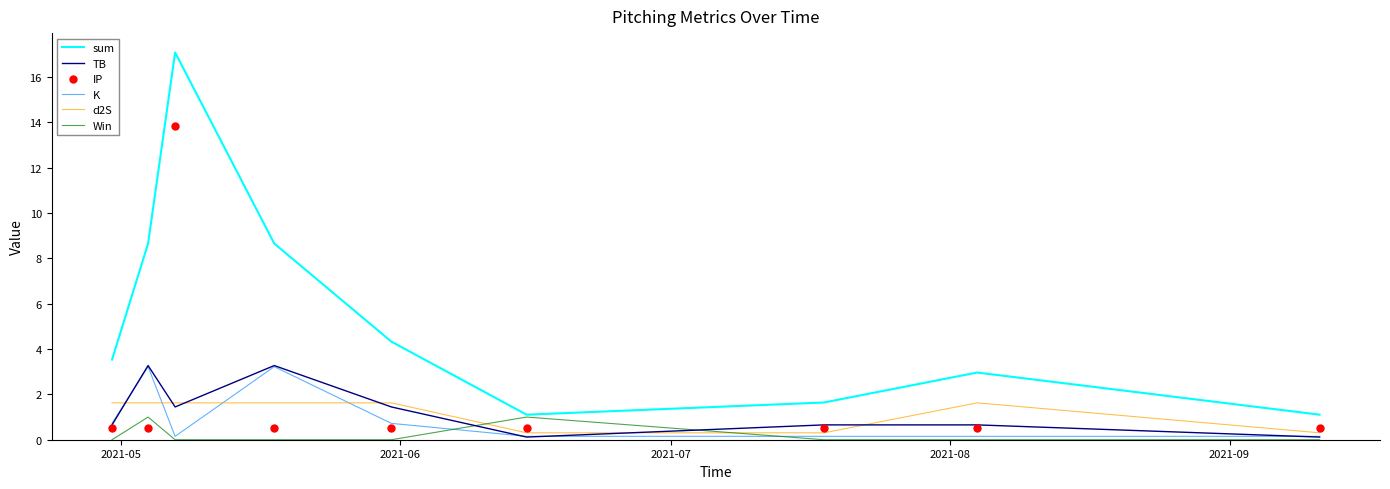

True or false: K and sum cross at least once.

False